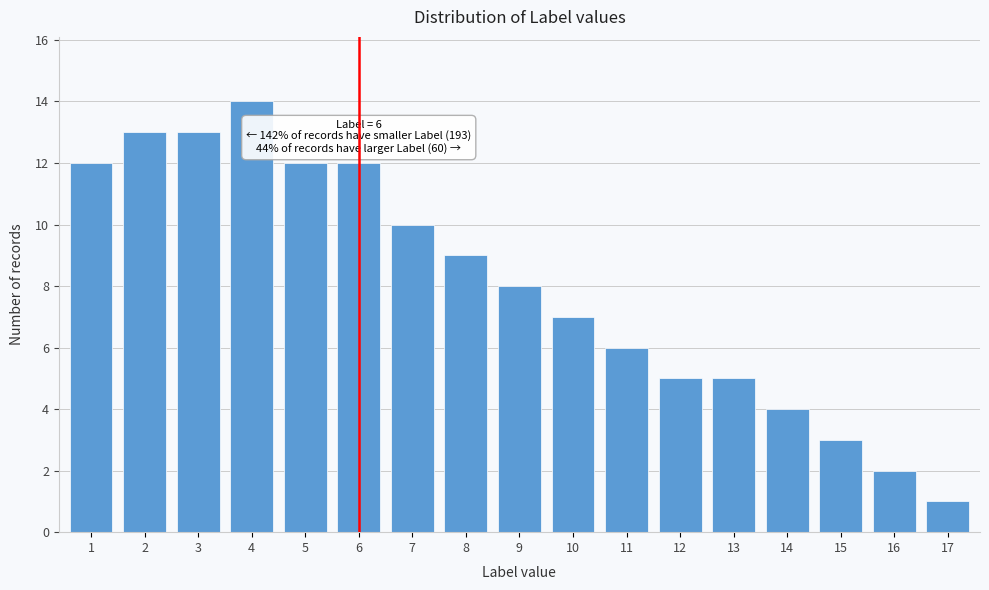

Reading left to right, list all the values displayed in this chart.

1=12	2=13	3=13	4=14	5=12	6=12	7=10	8=9	9=8	10=7	11=6	12=5	13=5	14=4	15=3	16=2	17=1